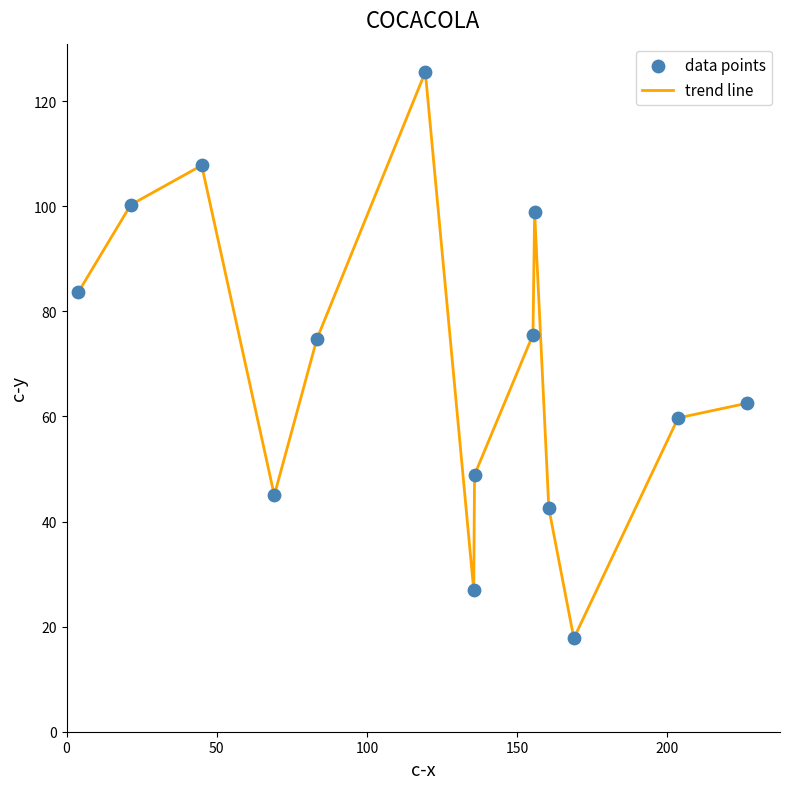

What is the maximum value shown in the chart?

125.6